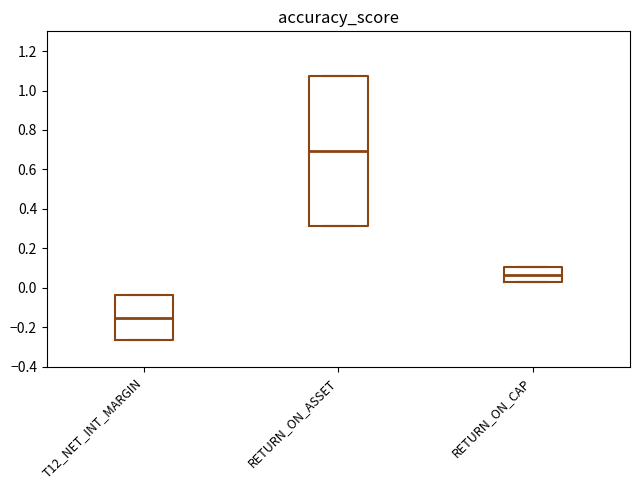

Reading left to right, transcribe this box plot: for each box, give where its median line is, the range the box spans, and where its two whiskers end, as read against the y-axis. The values are not printed on the chart, so give them approximately, as read against the axis.

T12_NET_INT_MARGIN: median -0.16, box -0.26 to -0.04, whiskers -0.26 to -0.04
RETURN_ON_ASSET: median 0.70, box 0.32 to 1.08, whiskers 0.32 to 1.08
RETURN_ON_CAP: median 0.06, box 0.02 to 0.10, whiskers 0.02 to 0.10